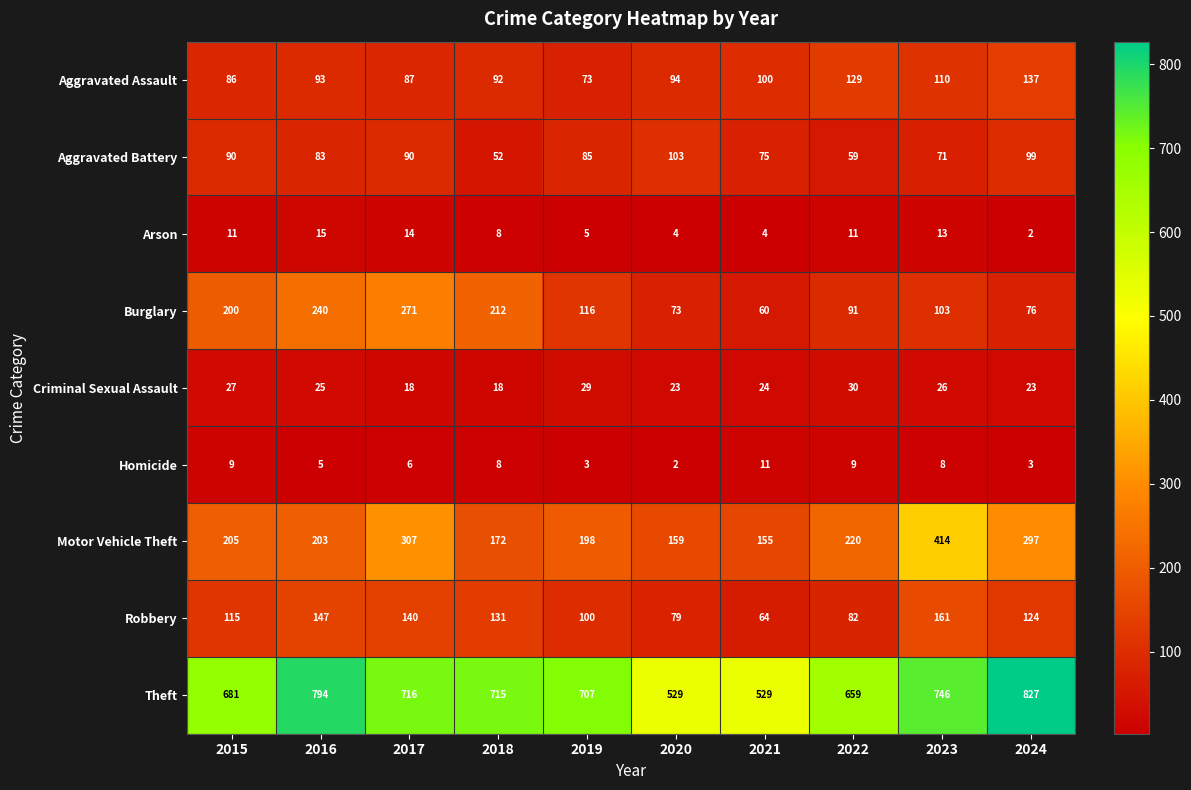

Where is Homicide nearest to the value 6?

2017